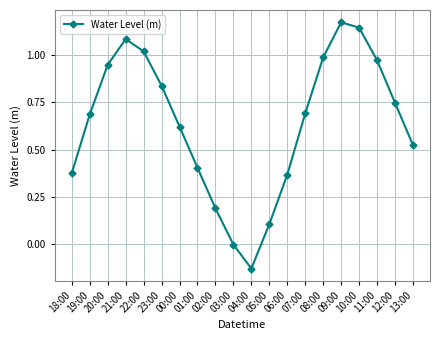

Between 04:00 and 20:00, which is larger?

20:00